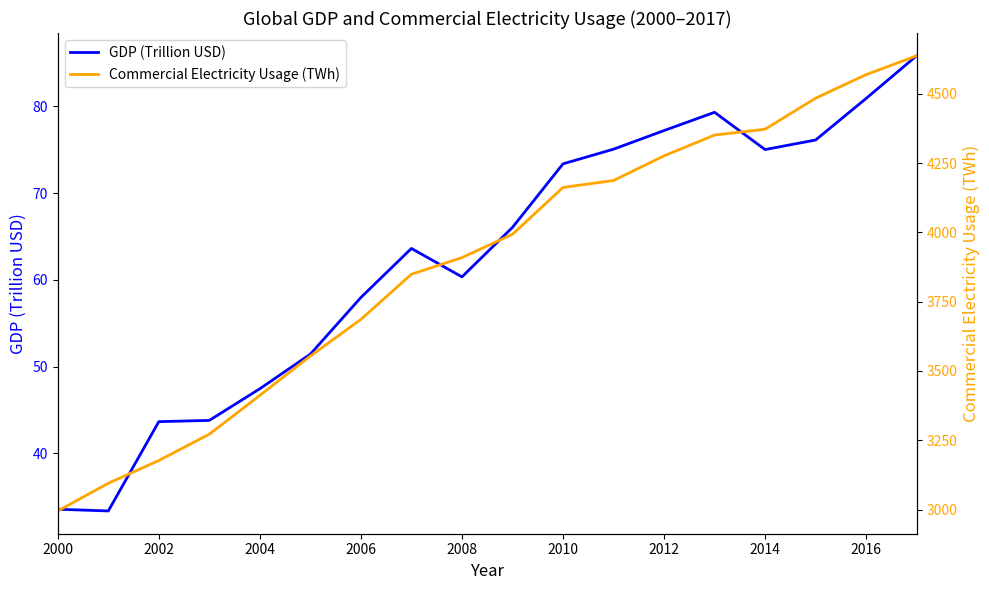

Rank the series by their average value, from highest to lowest.

Commercial Electricity Usage (TWh), GDP (Trillion USD)